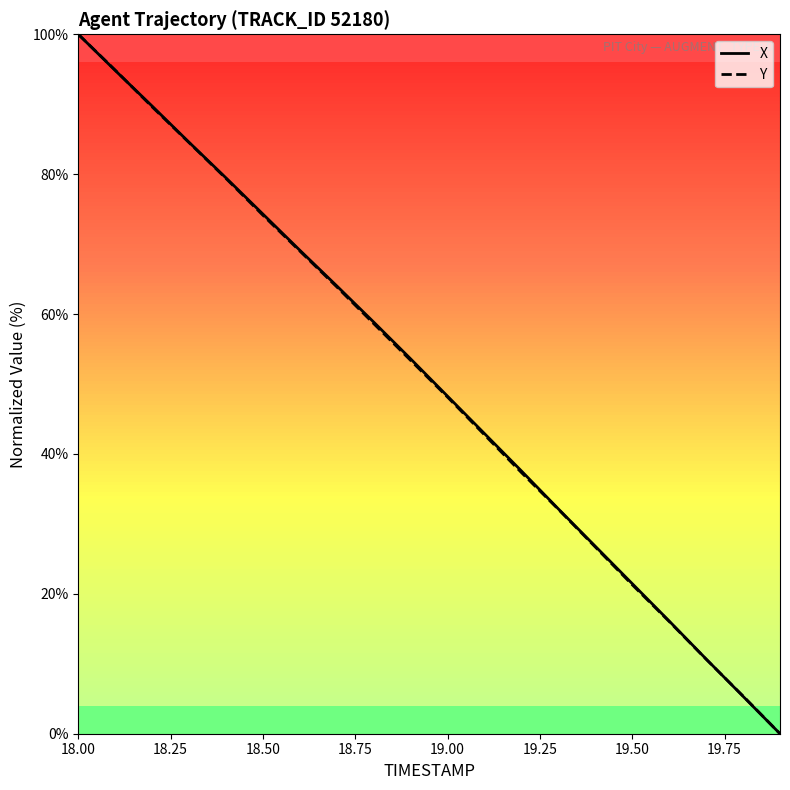

What is the maximum value shown in the chart?

100.0